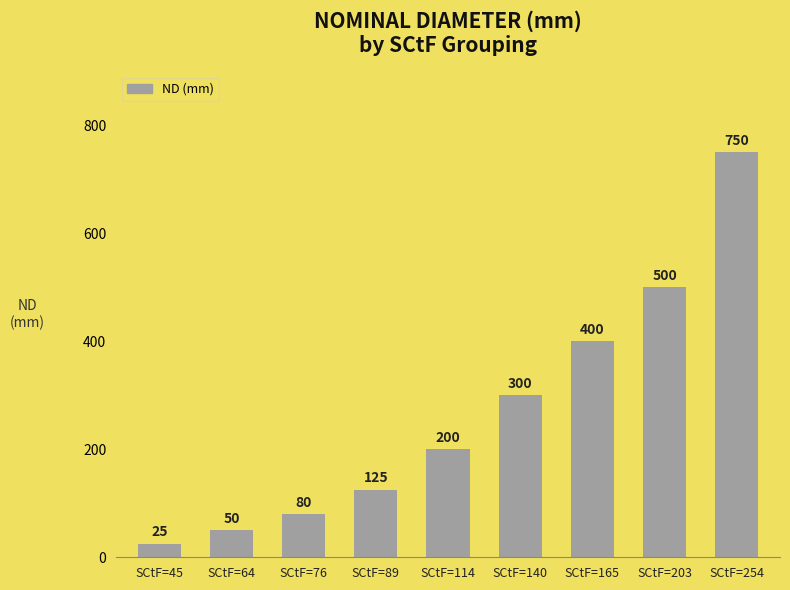

At which category does the chart reach its minimum across all series?

SCtF=45